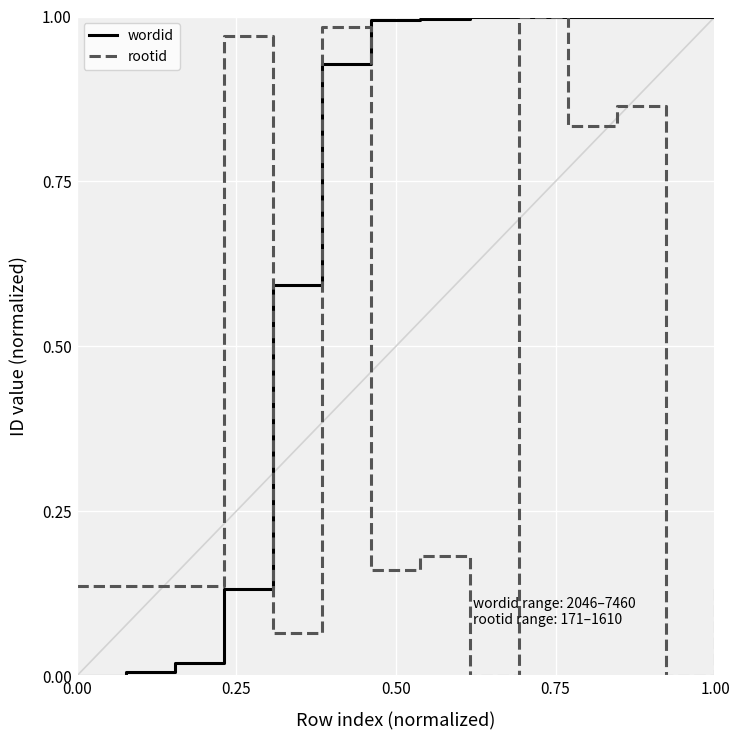

What is the average value of the wordid series?

0.7